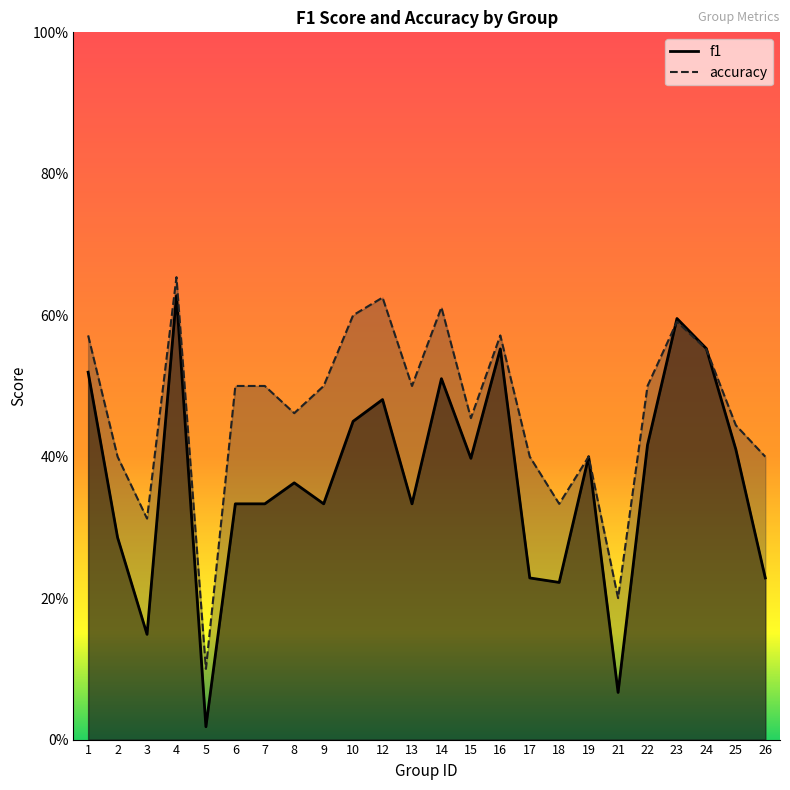

Is it true that f1 equals 0.7 at 25?

False